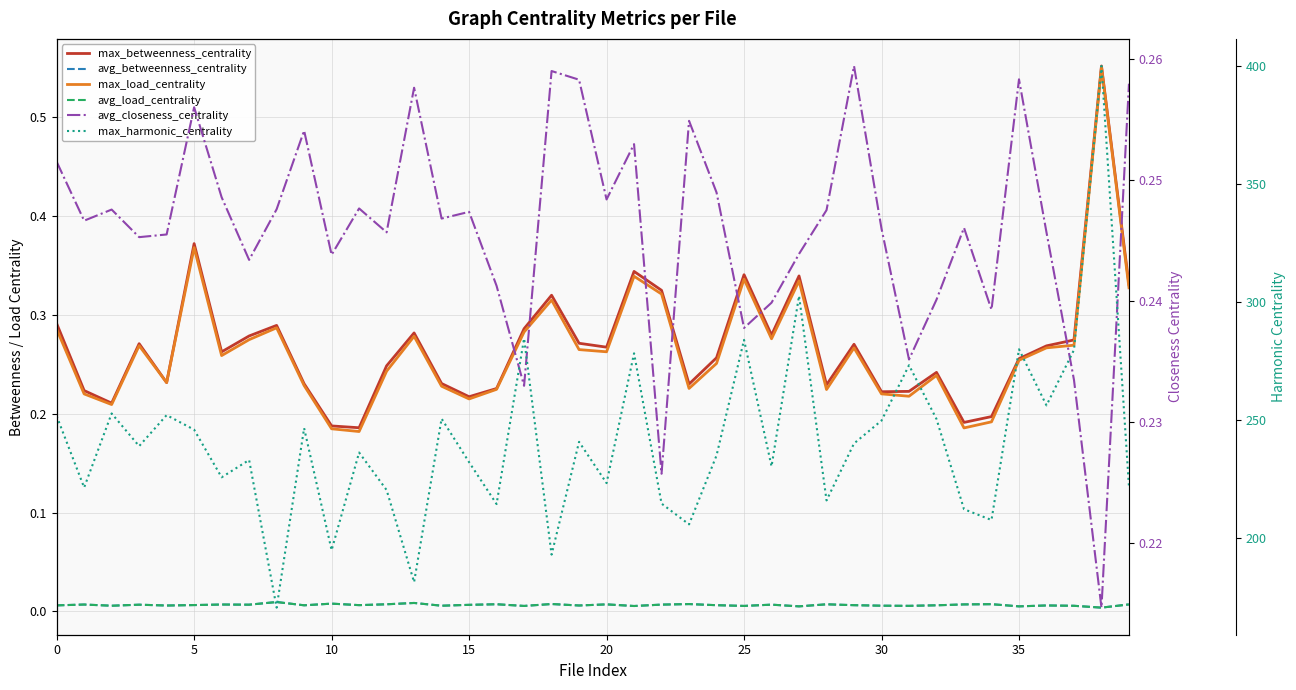

List the series in order of their peak value, lowest first.

avg_betweenness_centrality, avg_load_centrality, avg_closeness_centrality, max_load_centrality, max_betweenness_centrality, max_harmonic_centrality